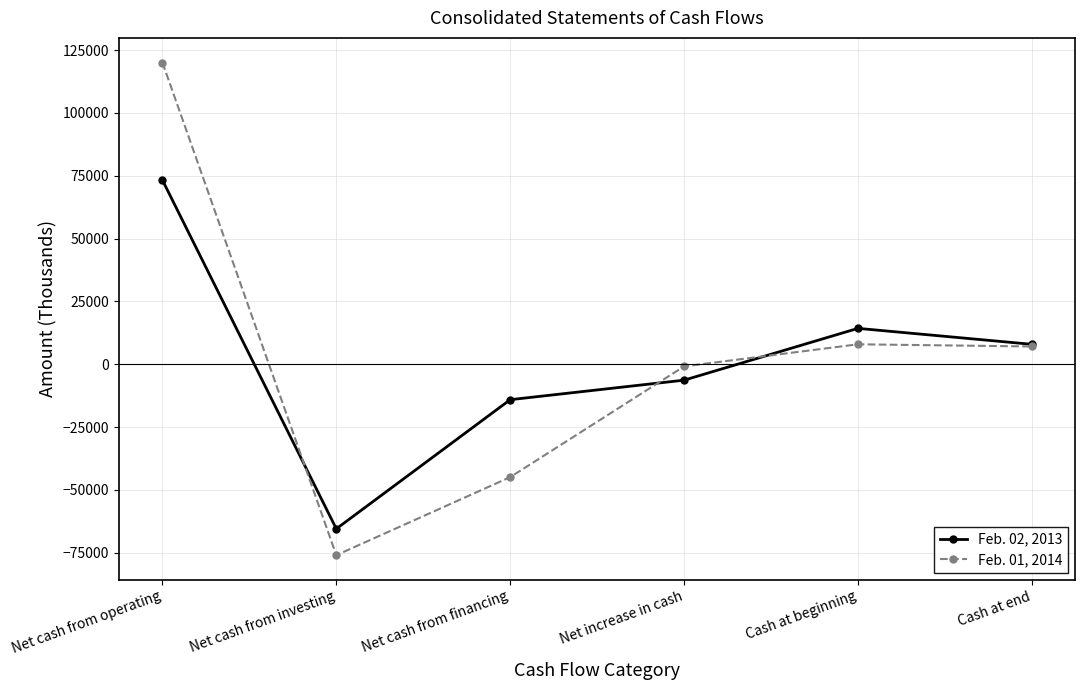

How many interior local valleys does the Feb. 01, 2014 series have?

1